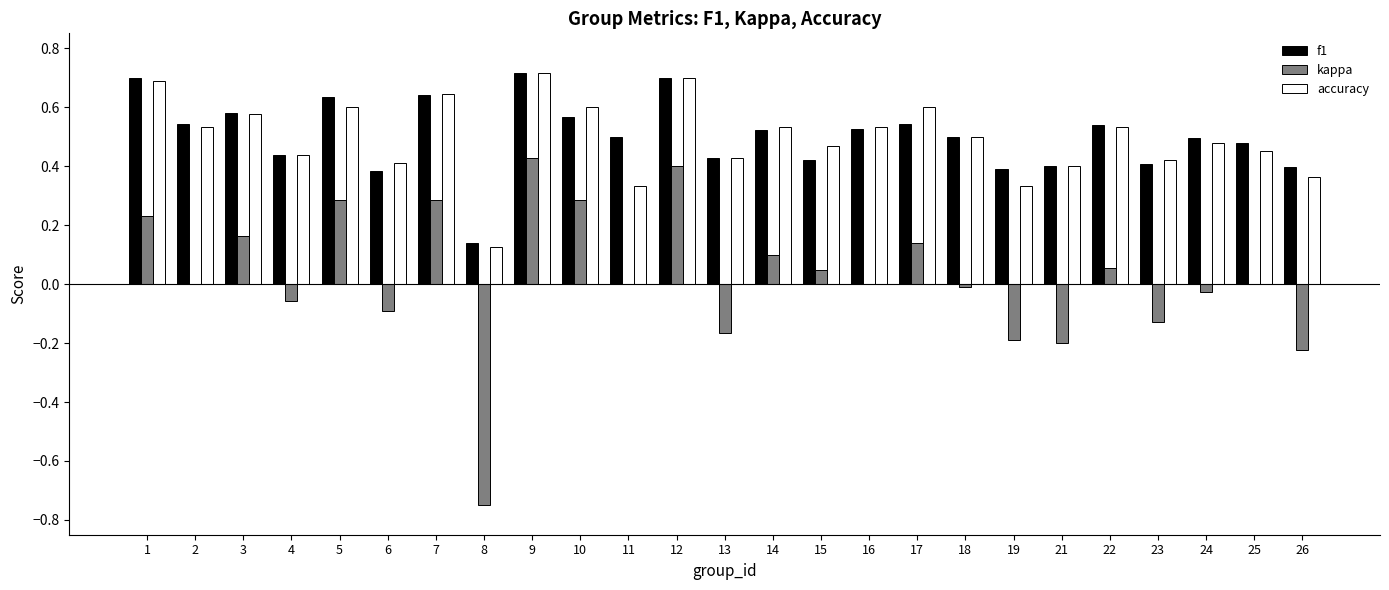

Is it true that kappa equals 0.2 at 5?

False